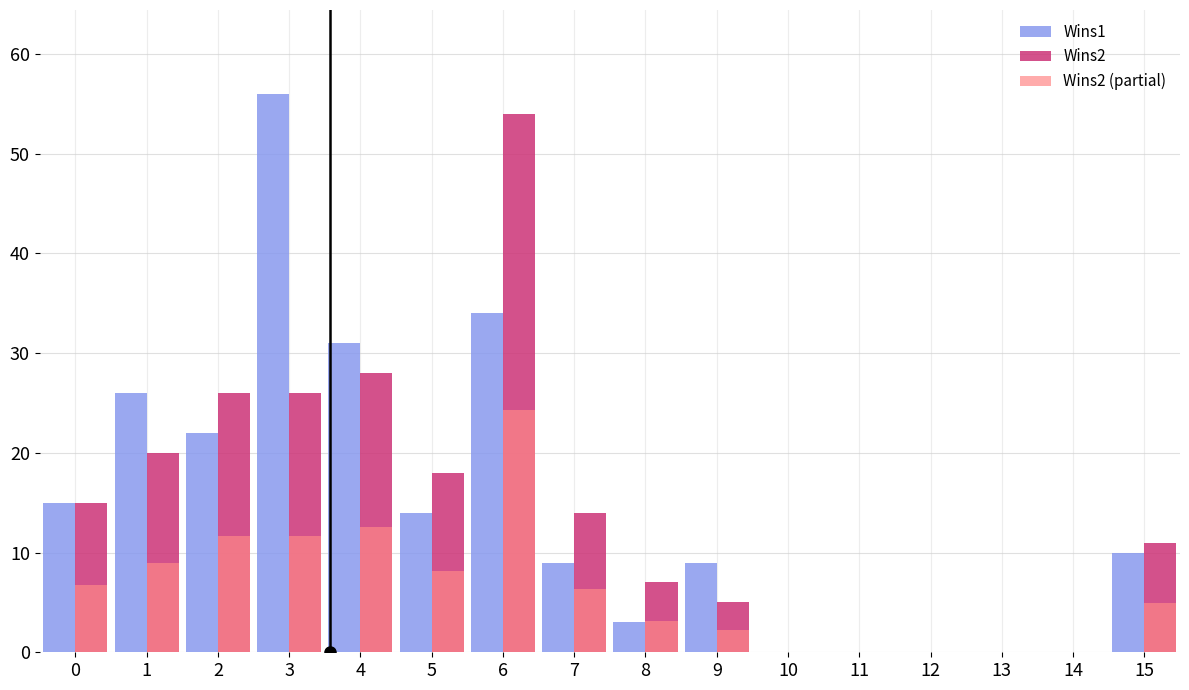

Is it true that Wins2 equals 15.0 at 0?

True